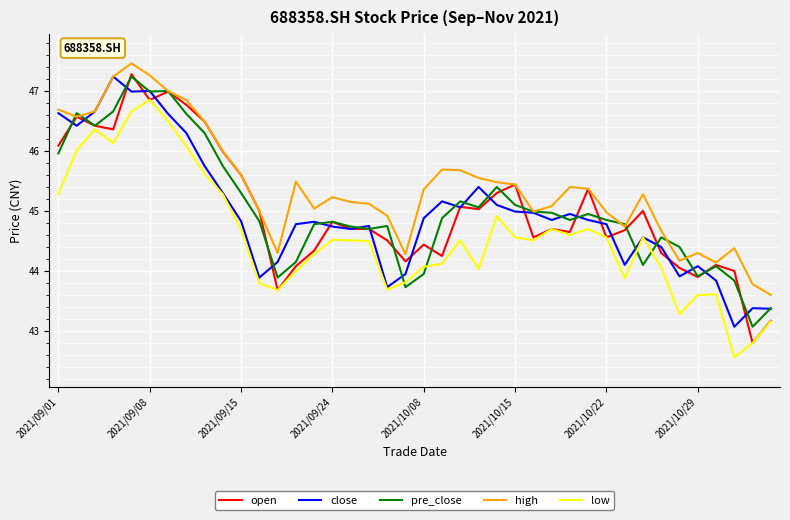

True or false: high and low cross at least once.

False